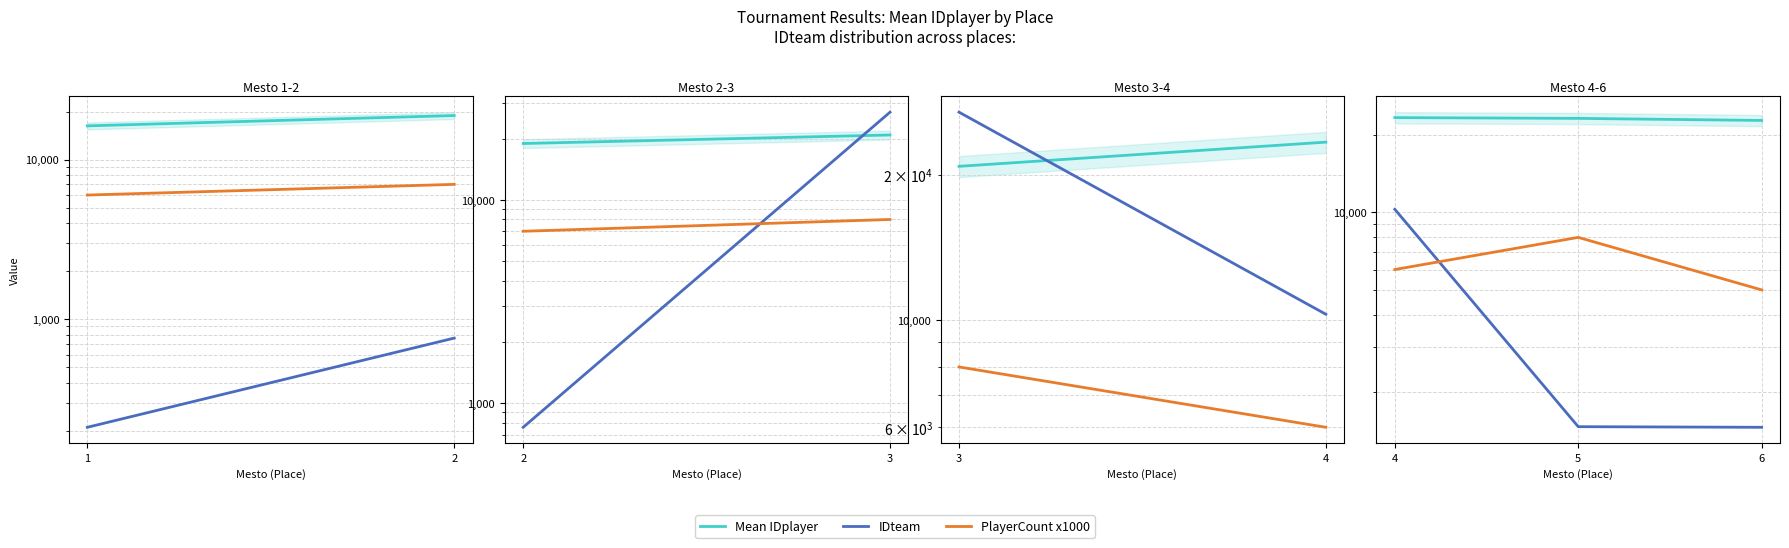

True or false: PlayerCount x1000 has a value of 3811 at 4.

False